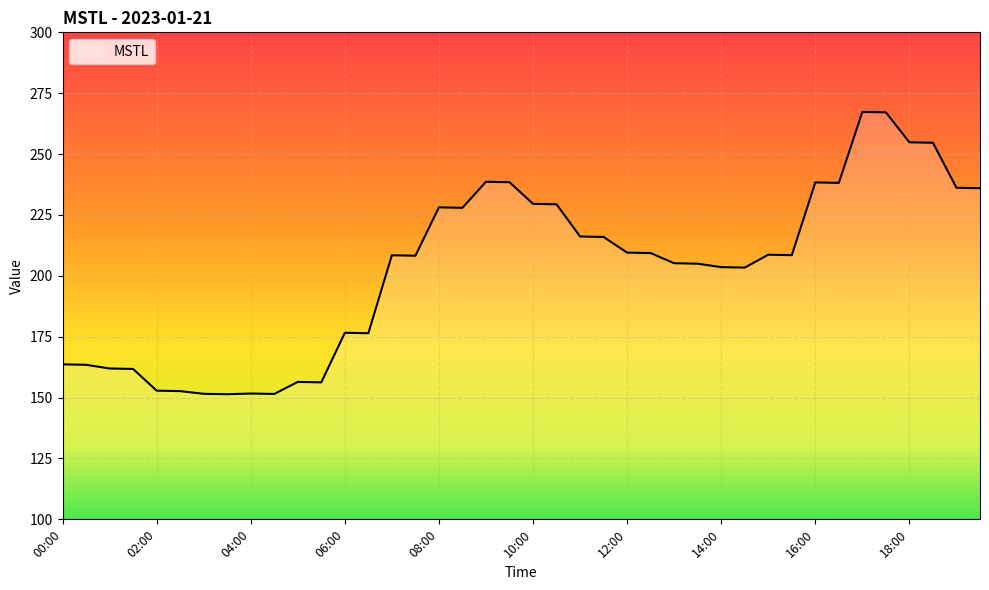

What is the maximum value shown in the chart?

267.3